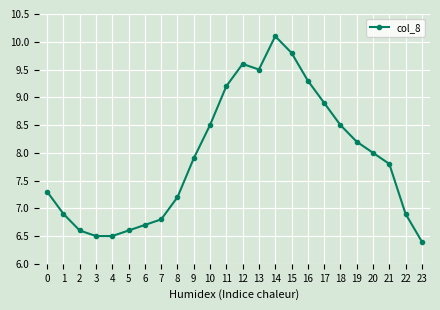

At which category does the chart reach its peak across all series?

14